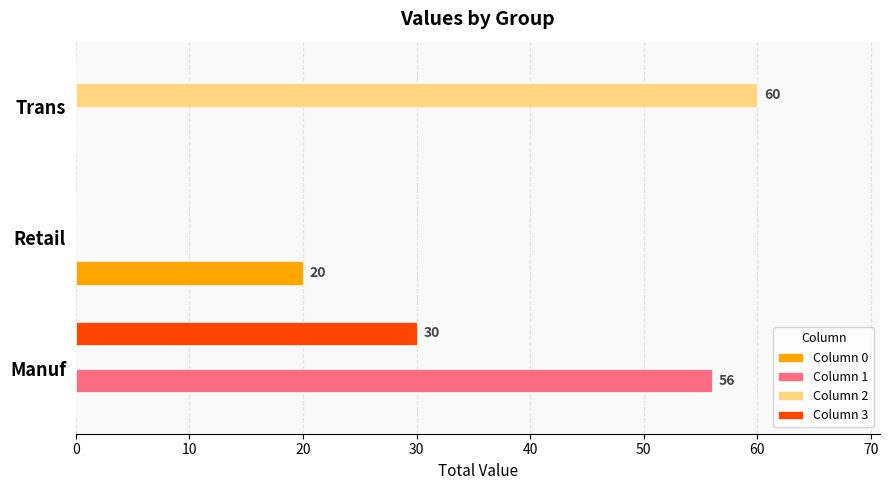

Which series changed the most between Manuf and Retail?

Column 1